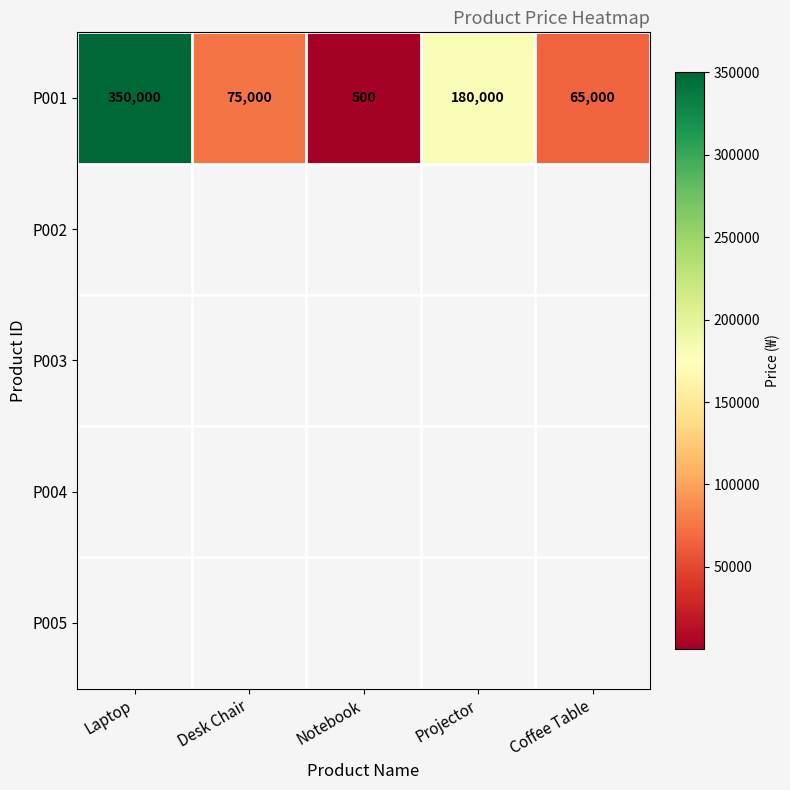

Where is the data nearest to the value 175250?

Projector